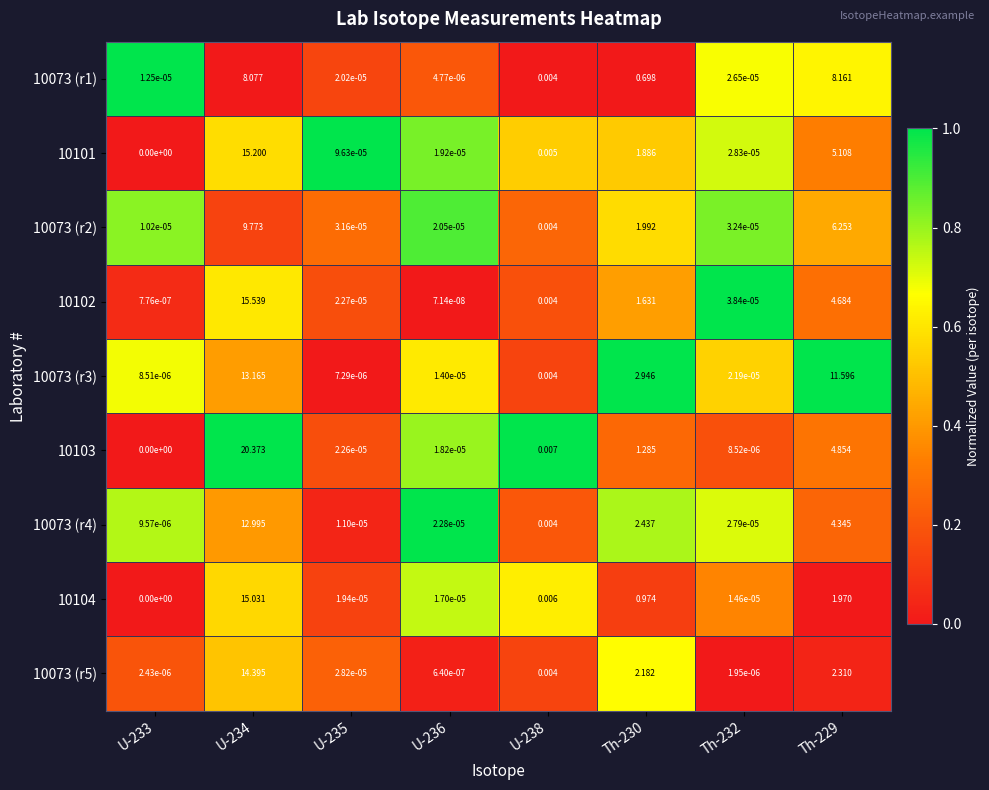

What is the spread (max minus min) of values at Th-229?

9.6